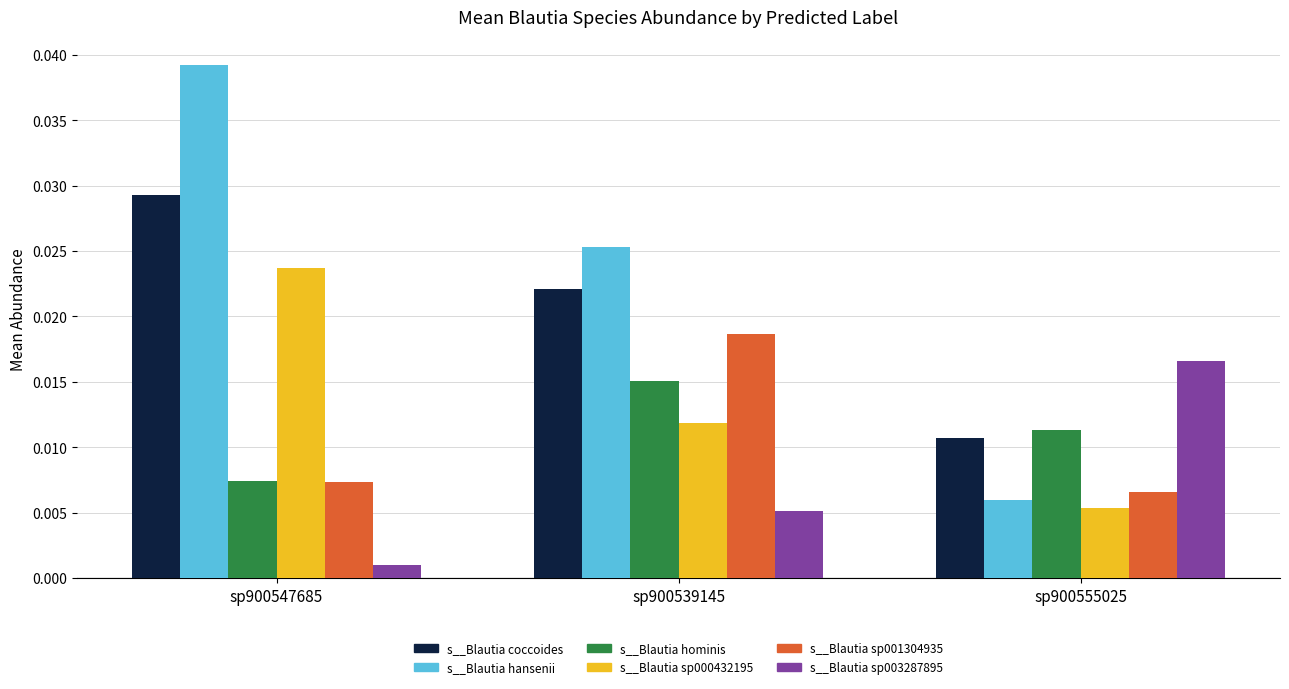

Are the bars horizontal?

No